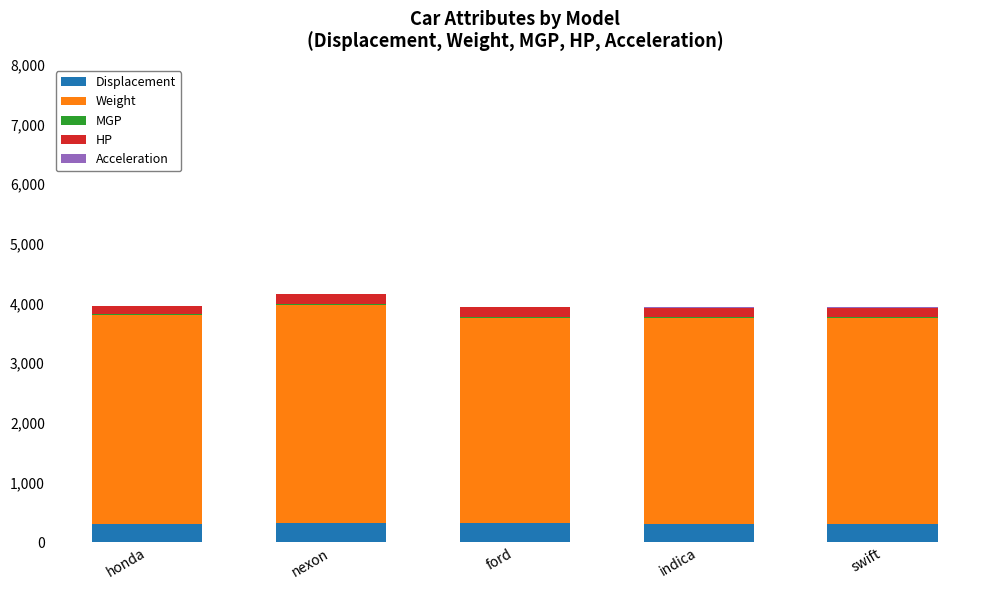

True or false: Displacement has a value of 318.0 at ford.

True